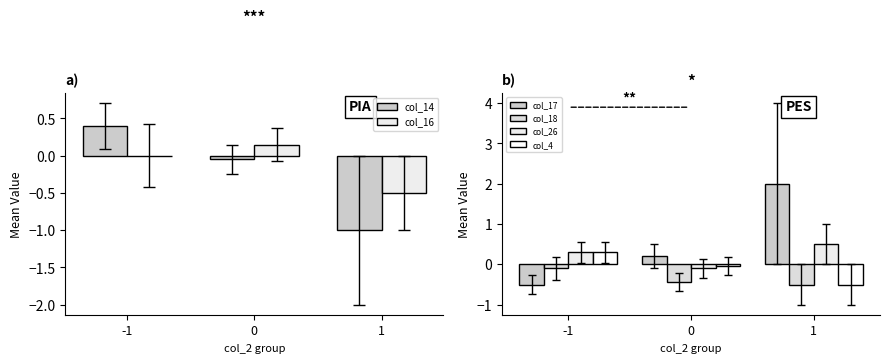

What are all the series names shown in the legend?

col_14, col_16, col_17, col_18, col_26, col_4